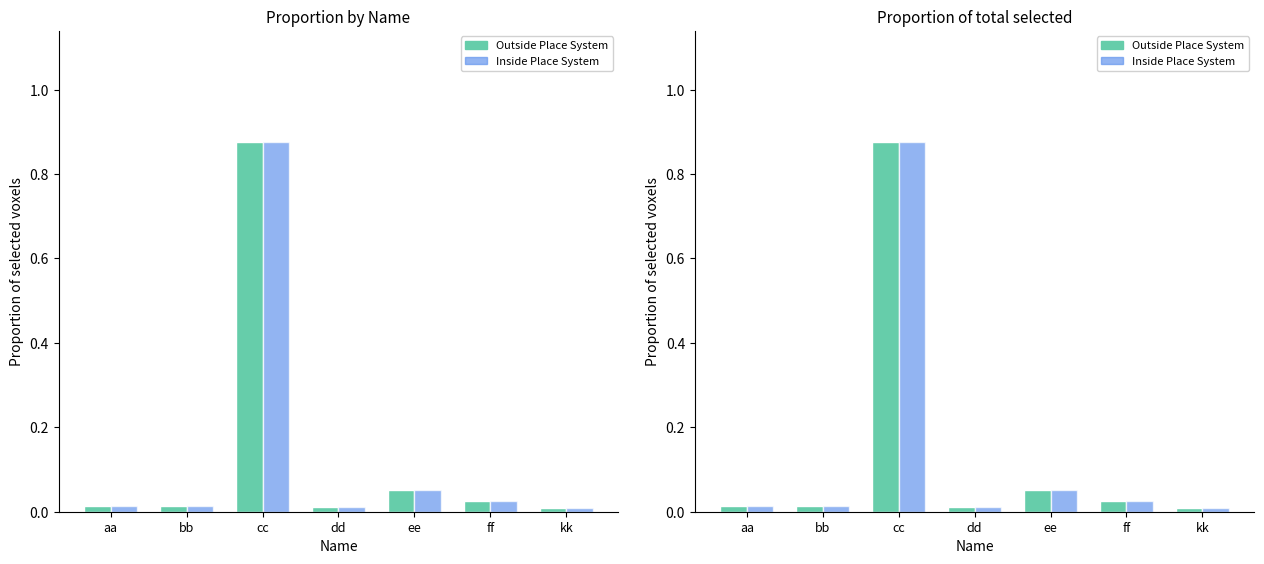

What is the value of the Outside Place System bar at the 5th from the left?

0.1